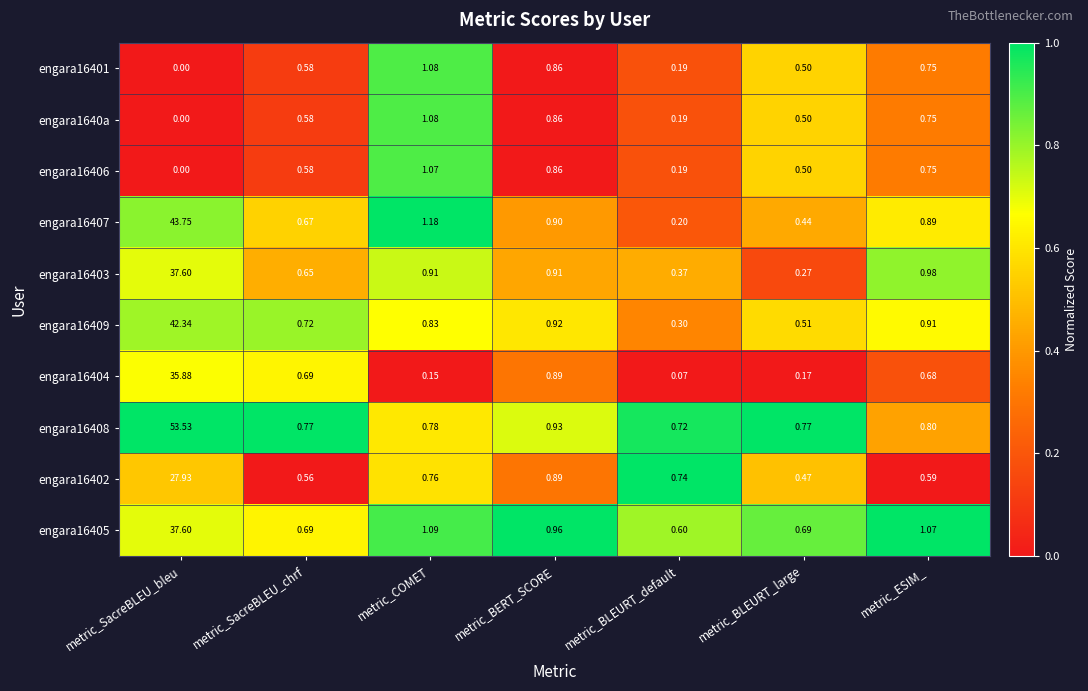

What is the spread (max minus min) of values at metric_SacreBLEU_bleu?

53.5